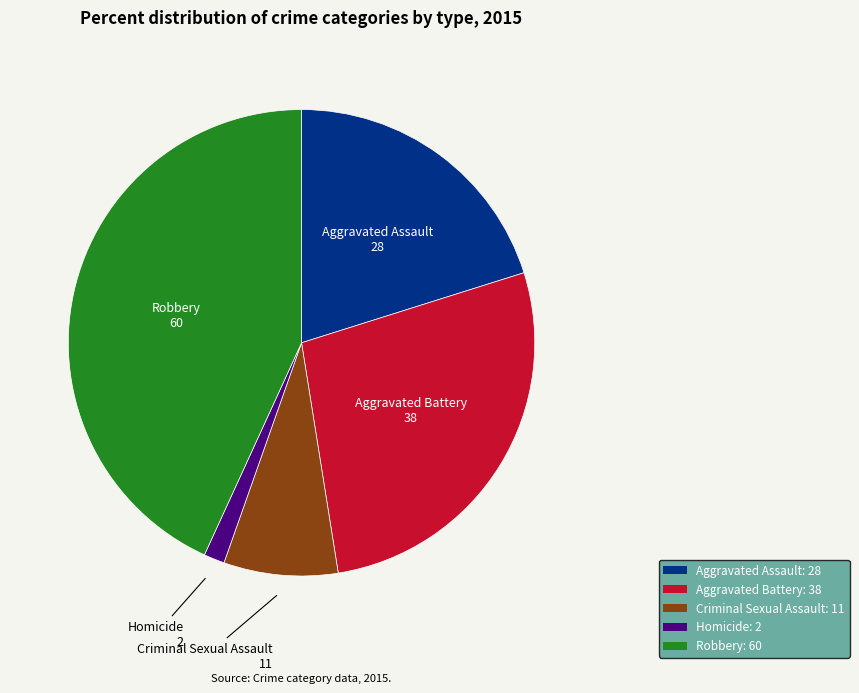

What is the ratio of the value at Robbery to the value at Aggravated Battery?

1.6